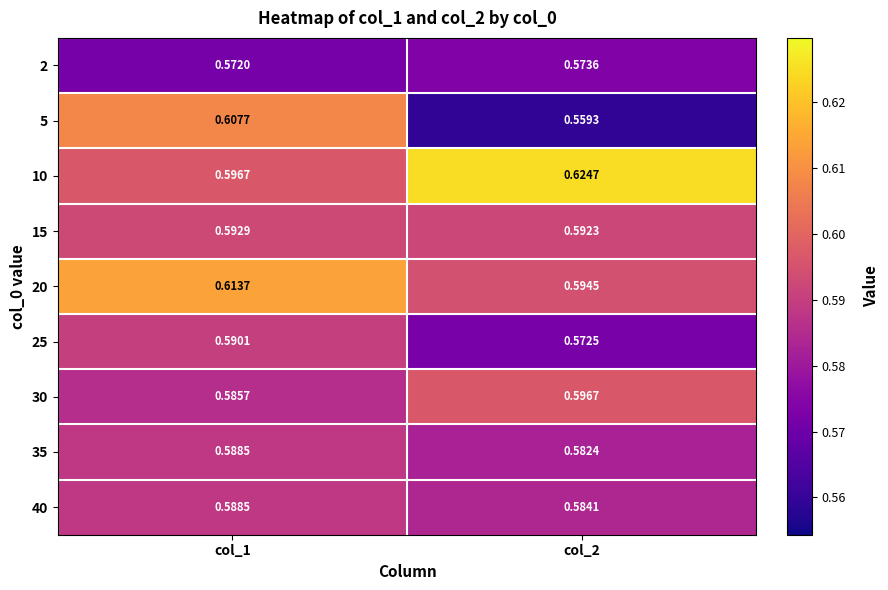

What is the total value across all series at col_2?

5.3